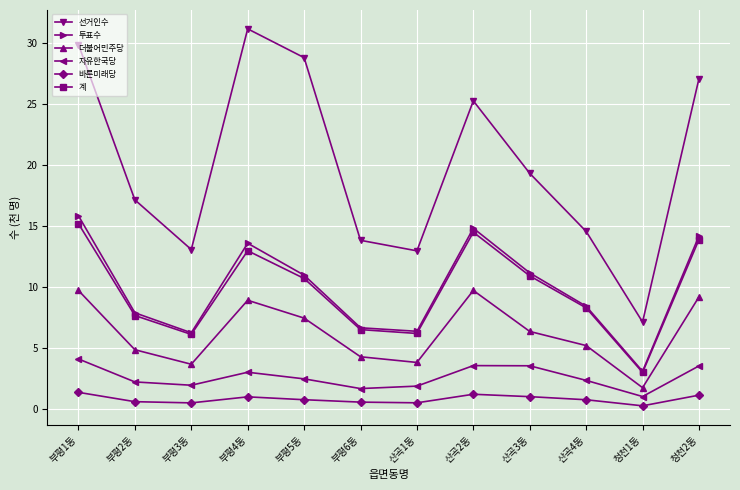

Which series has the largest range (max minus min)?

선거인수